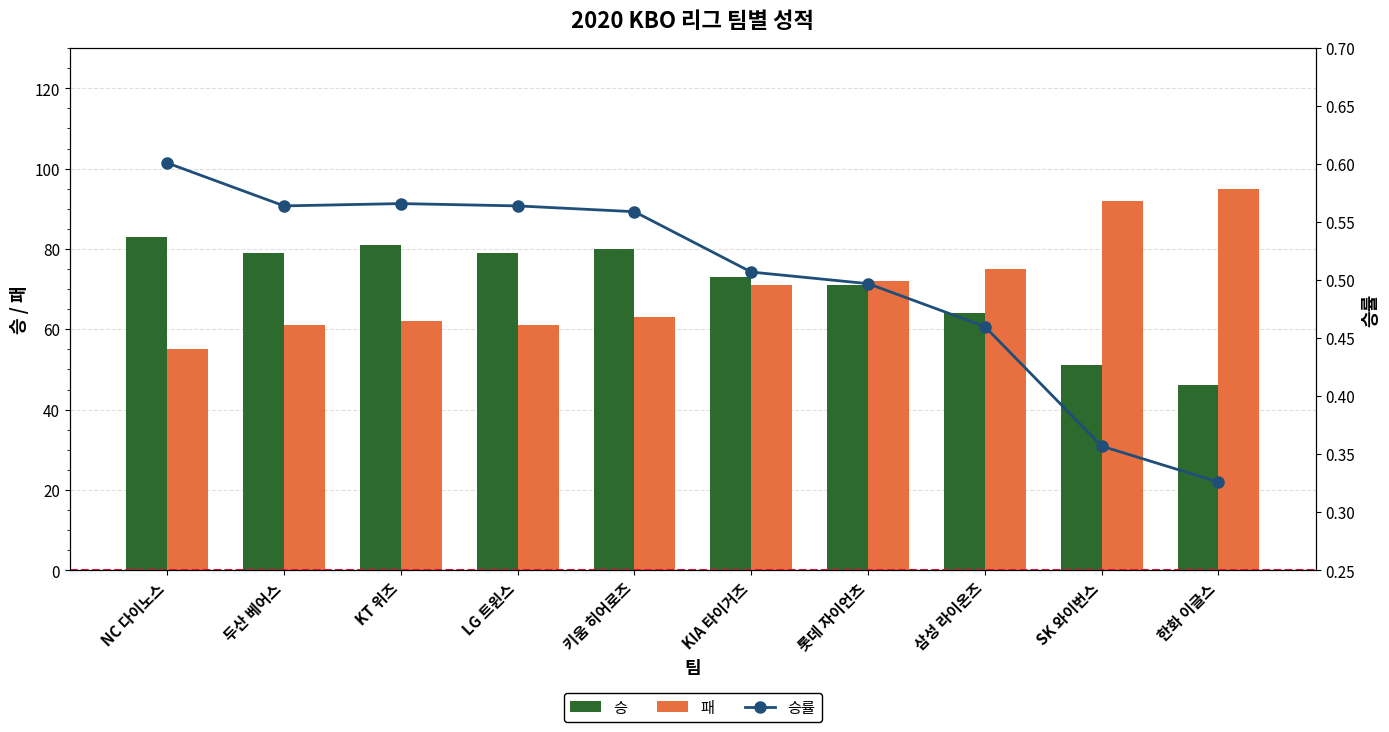

Reading left to right, transcribe all the data shown in this chart.

승: 83.0	79.0	81.0	79.0	80.0	73.0	71.0	64.0	51.0	46.0
패: 55.0	61.0	62.0	61.0	63.0	71.0	72.0	75.0	92.0	95.0
승률: 0.6	0.6	0.6	0.6	0.6	0.5	0.5	0.5	0.4	0.3